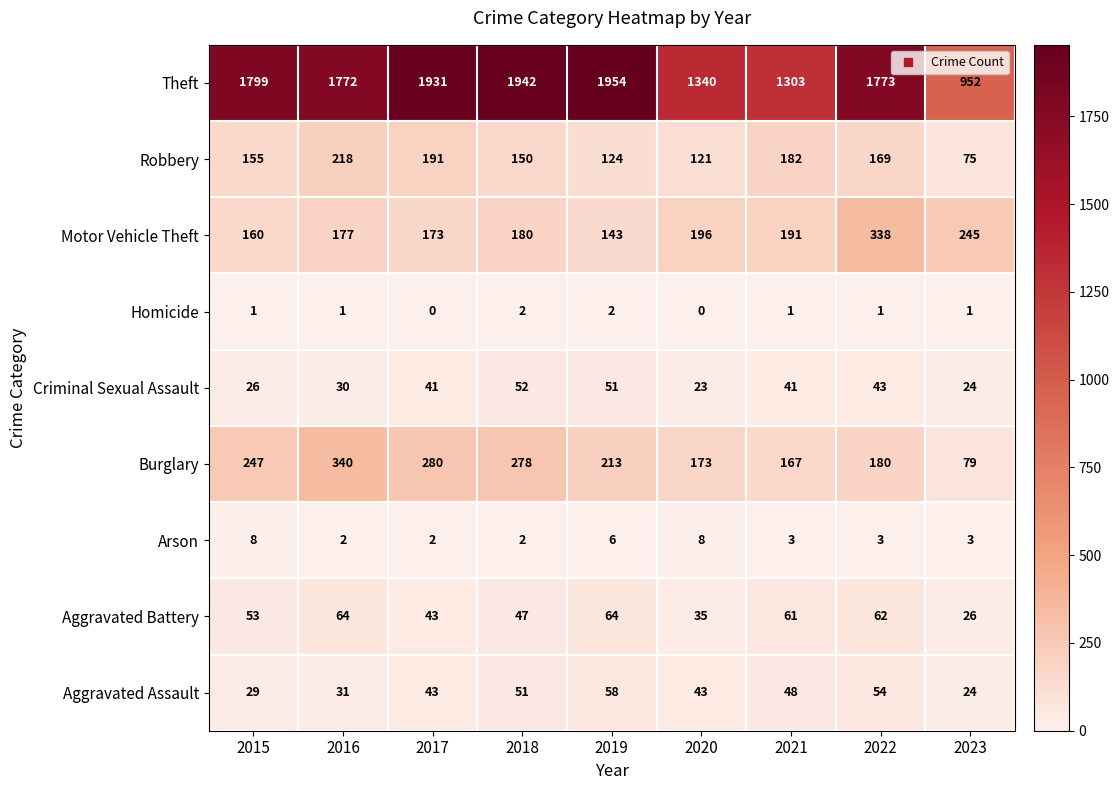

What is the total value across all series at 2015?

2478